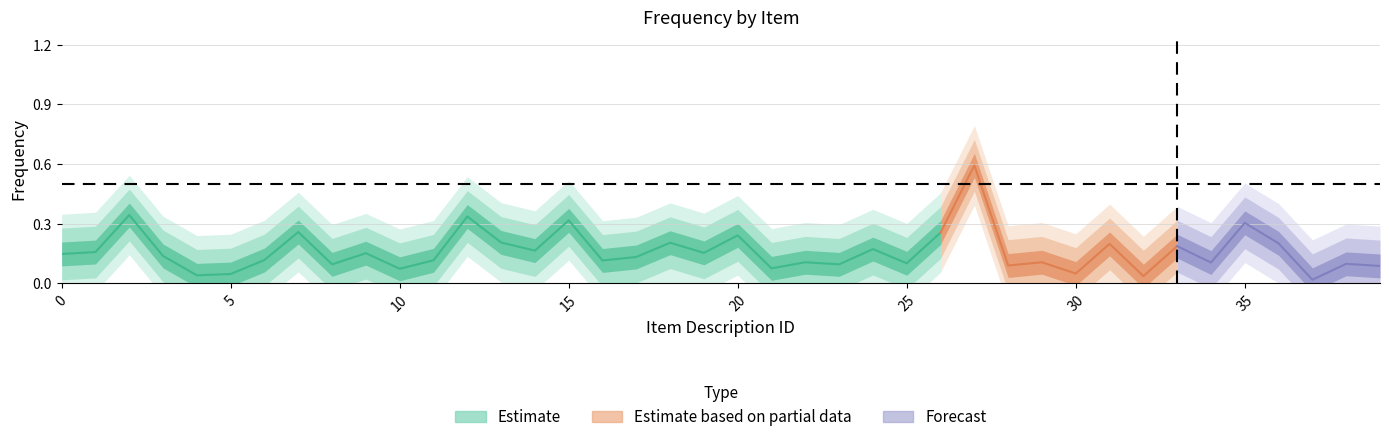

At how many categories does at least one series exceed 0?

40